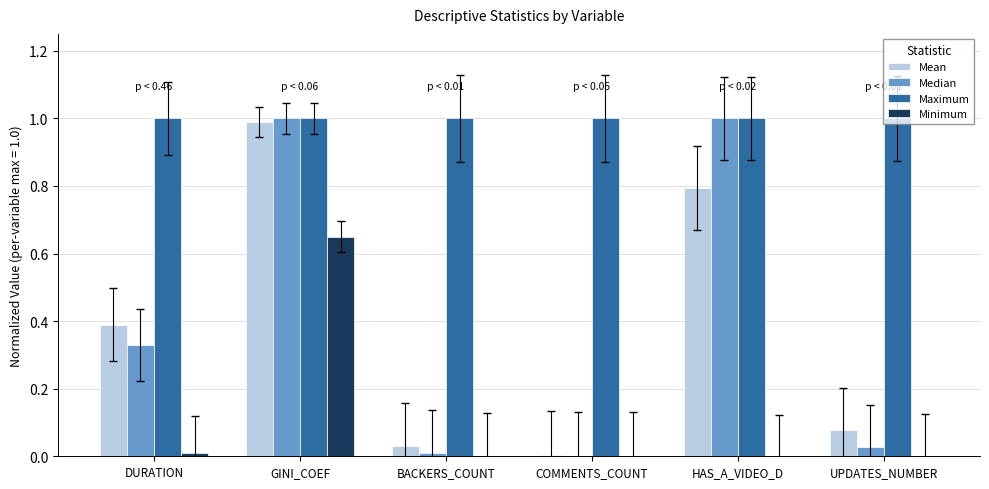

Which series changed the most between HAS_A_VIDEO_D and UPDATES_NUMBER?

Median